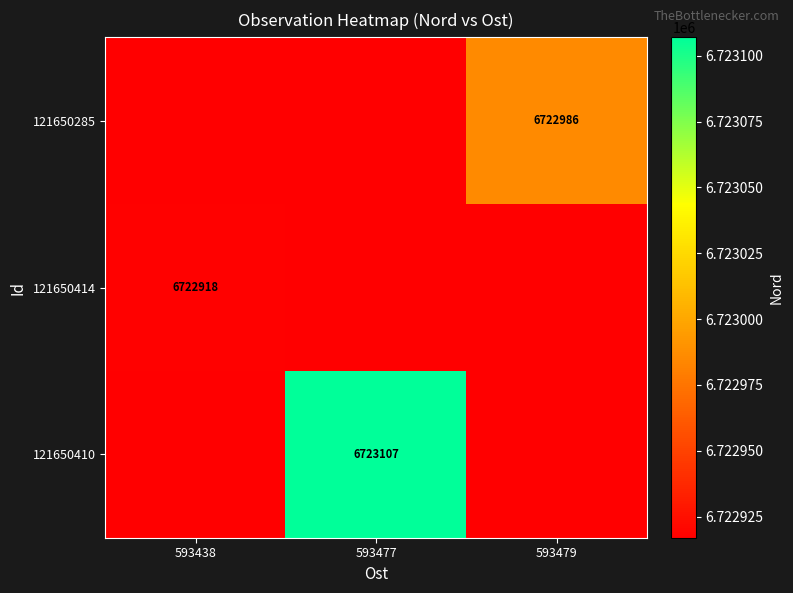

Which label corresponds to the smallest value in the chart?

593438